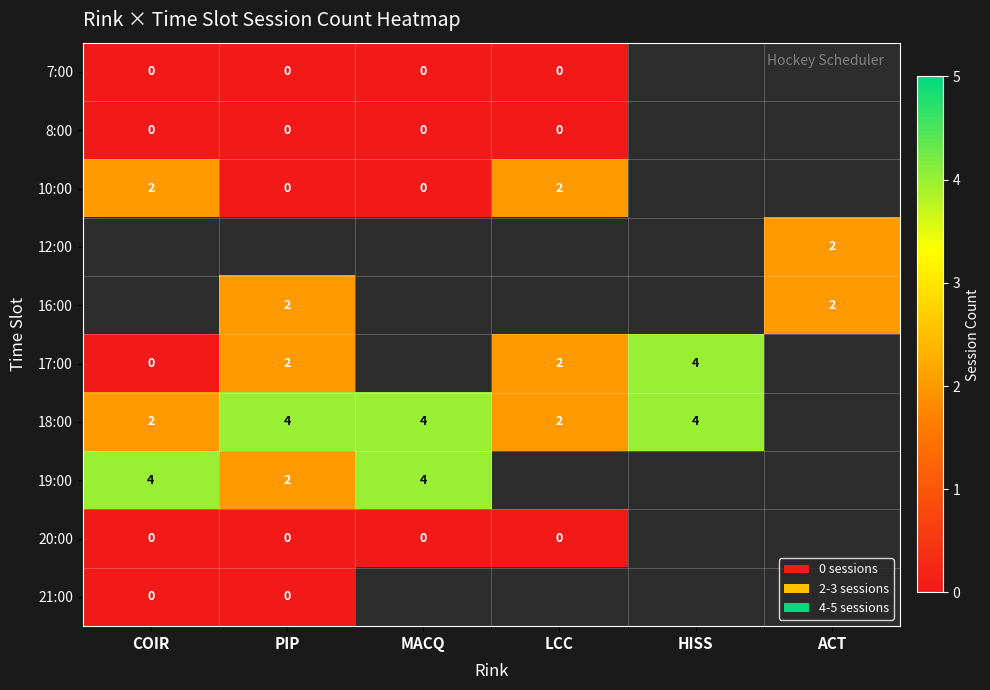

True or false: 16:00 has a value of 2 at ACT.

True